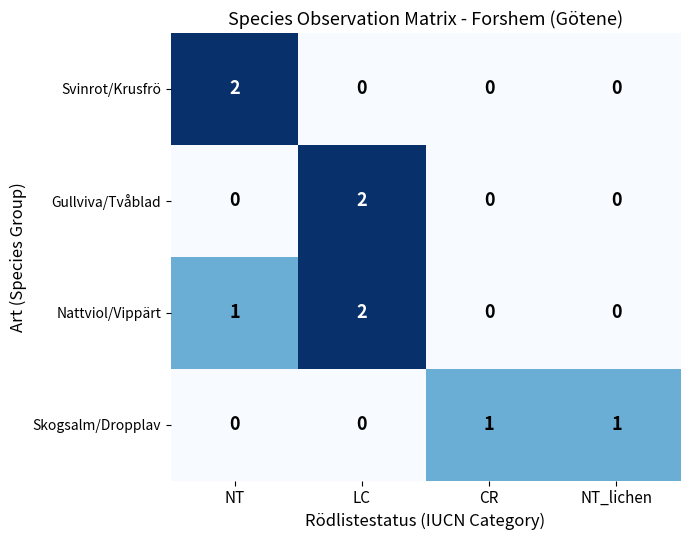

Which series has the largest total across all categories?

Nattviol/Vippärt